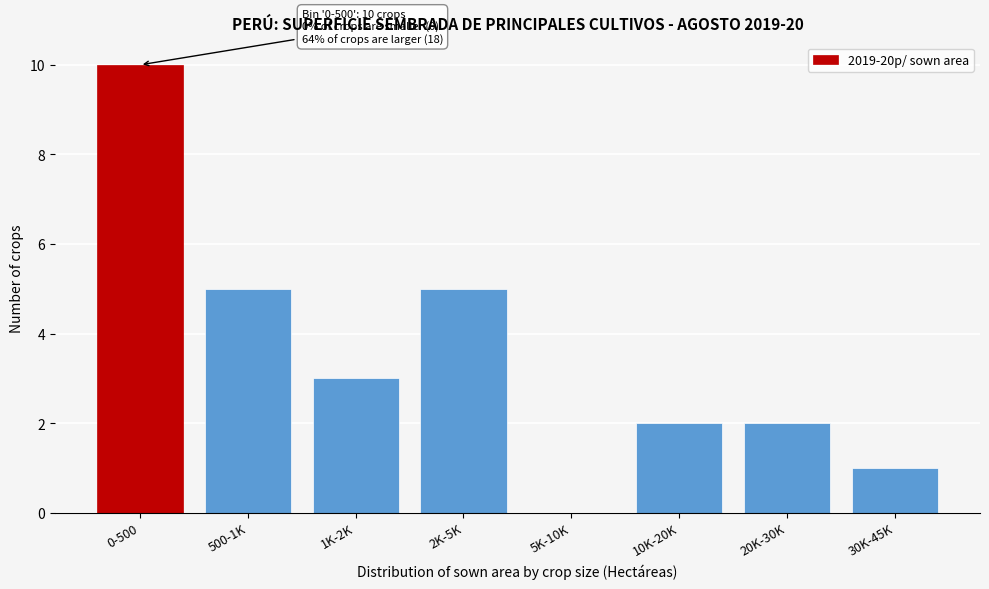

Reading right to left, list all the values displayed in this chart.

30K-45K=1	20K-30K=2	10K-20K=2	5K-10K=0	2K-5K=5	1K-2K=3	500-1K=5	0-500=10